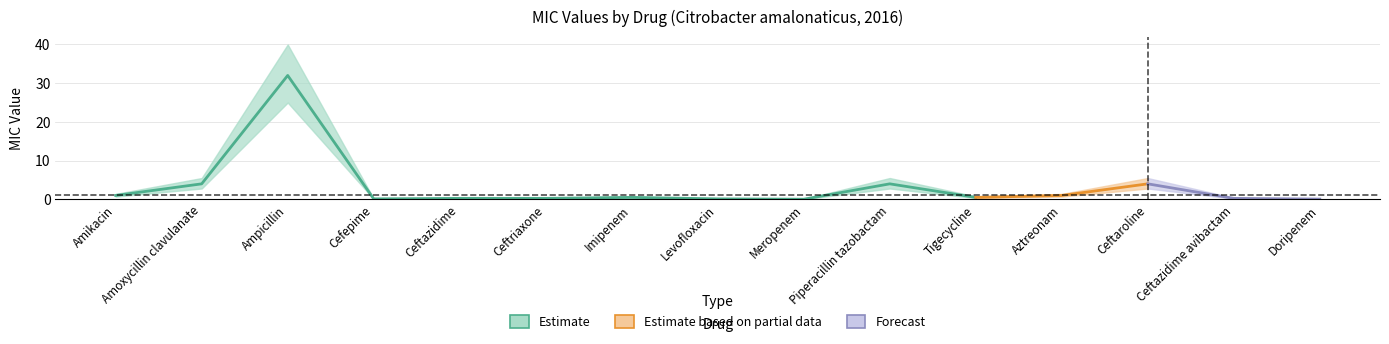

At how many categories does at least one series exceed 24?

1